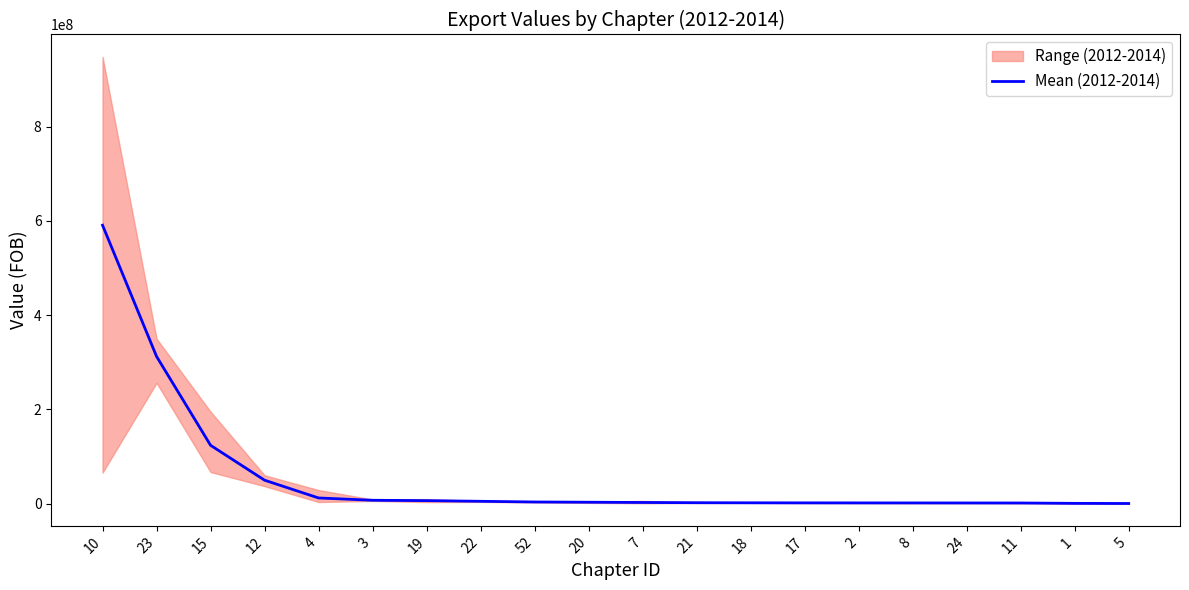

What is the change in value from 4 to 22?

-7060384.8